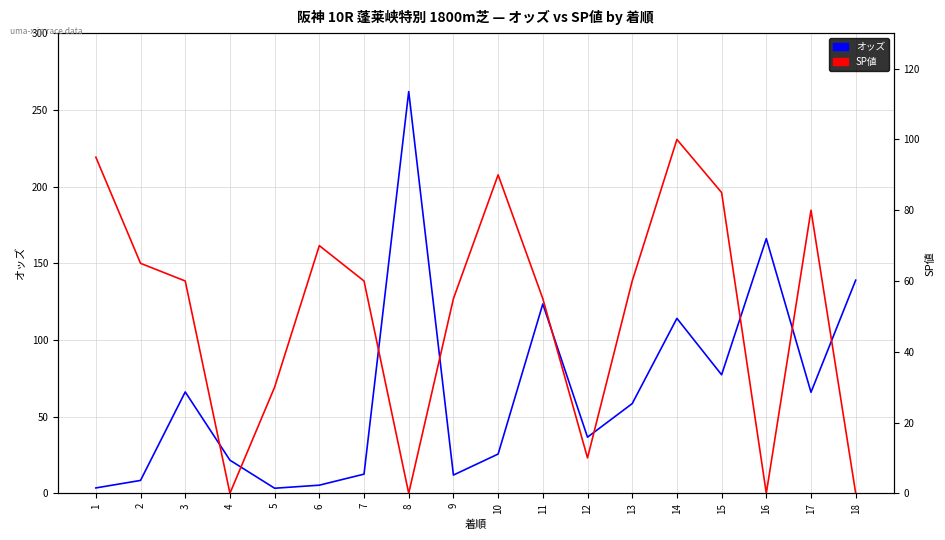

Reading right to left, transcribe all the data shown in this chart.

オッズ: 139.0	65.9	166.1	77.3	114.1	58.5	36.6	123.5	25.6	11.9	262.0	12.5	5.3	3.3	21.6	66.1	8.4	3.5
SP値: 0.0	80.0	0.0	85.0	100.0	60.0	10.0	55.0	90.0	55.0	0.0	60.0	70.0	30.0	0.0	60.0	65.0	95.0